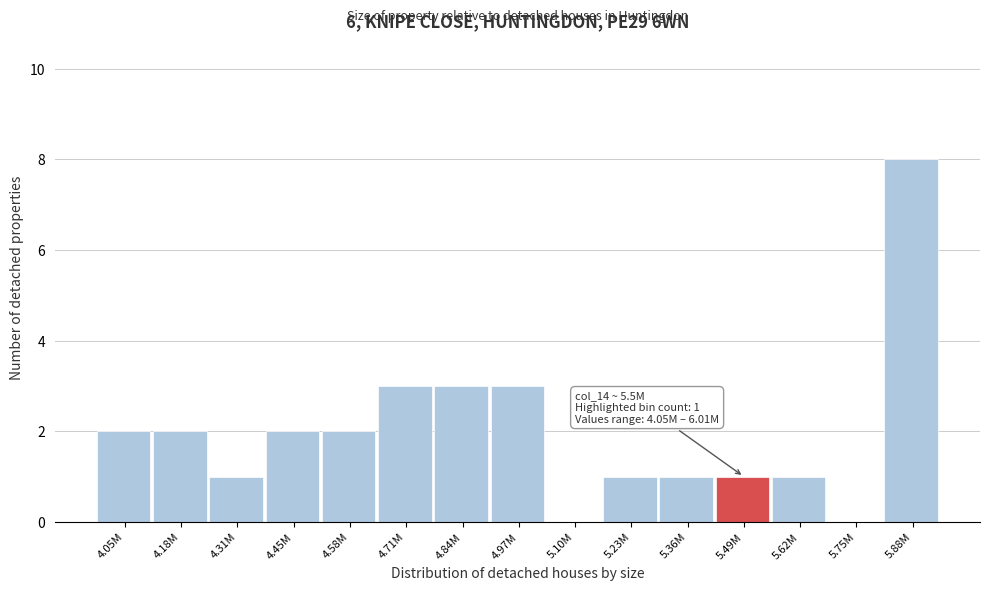

Reading left to right, list all the values displayed in this chart.

4.05M=2	4.18M=2	4.31M=1	4.45M=2	4.58M=2	4.71M=3	4.84M=3	4.97M=3	5.10M=0	5.23M=1	5.36M=1	5.49M=1	5.62M=1	5.75M=0	5.88M=8